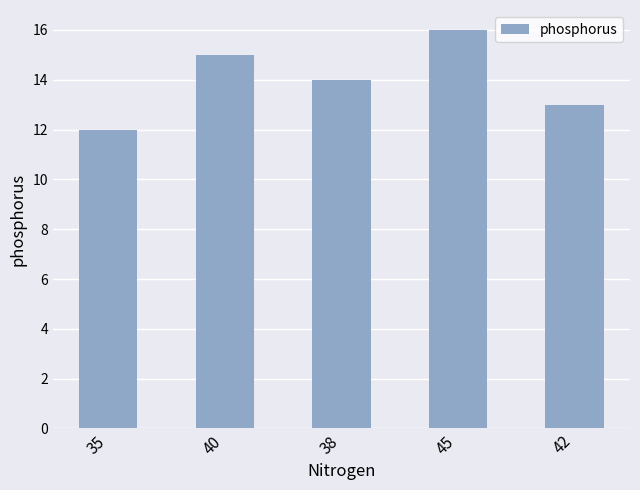

The value at 40 is 8. True or false?

False